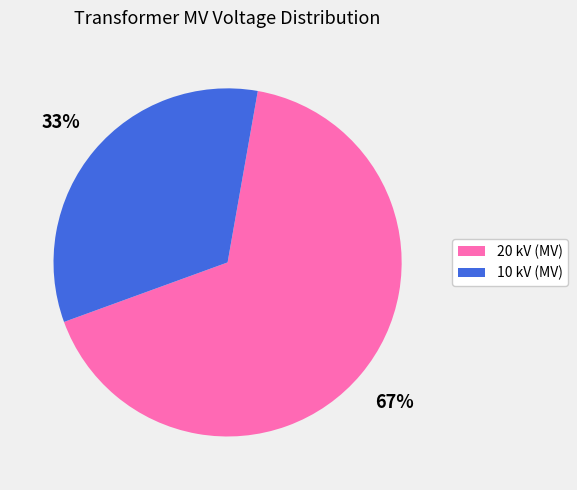

How many slices are in this pie chart?

2